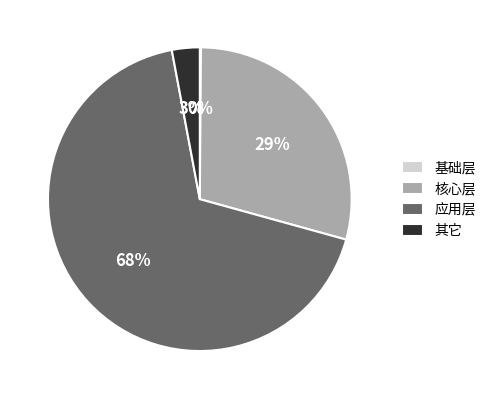

To the nearest percent, what percentage of the pie is 其它?

3%